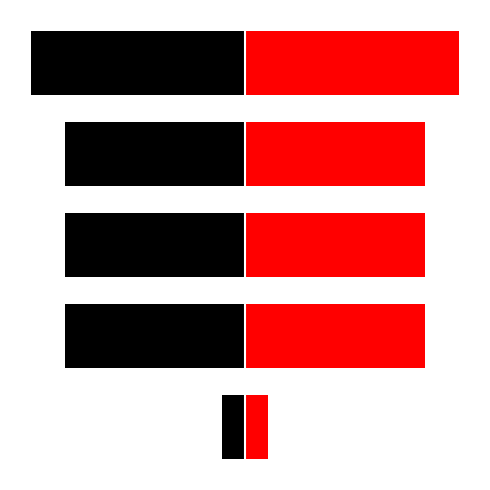

What is the maximum value for black series?

-119893